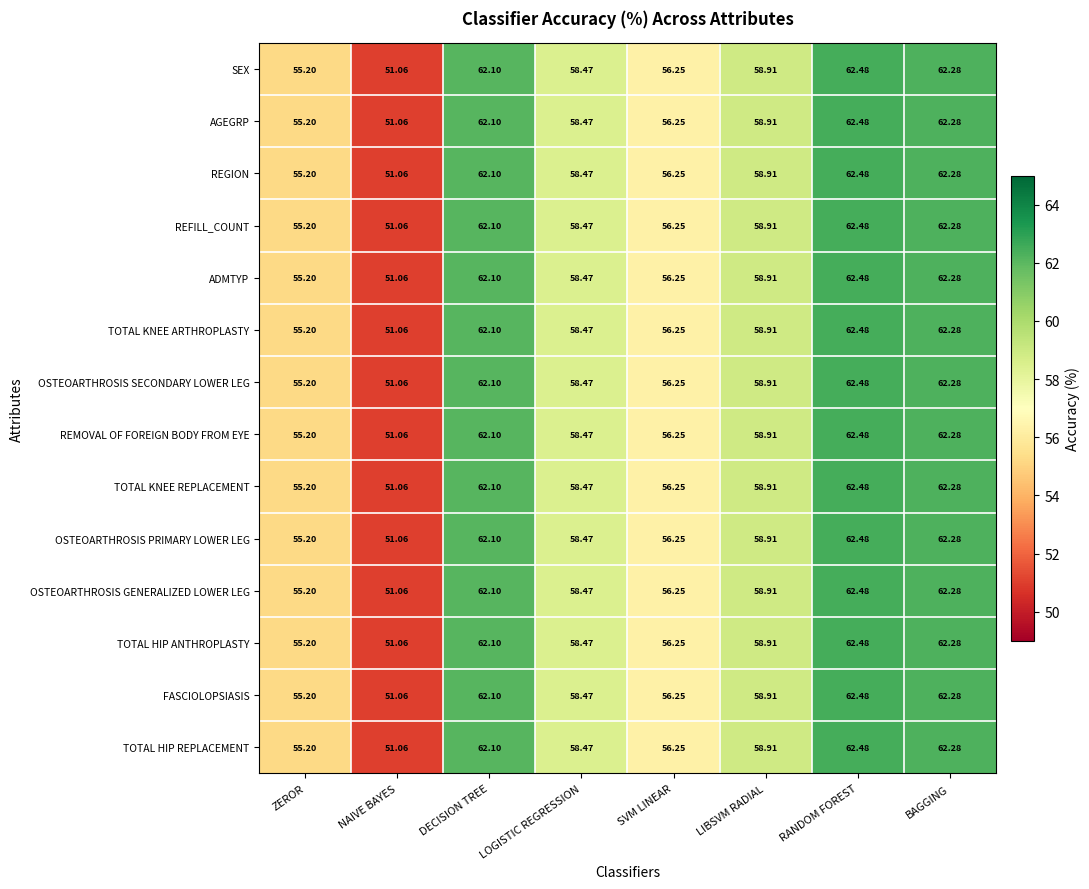

How many series are shown in this chart?

14